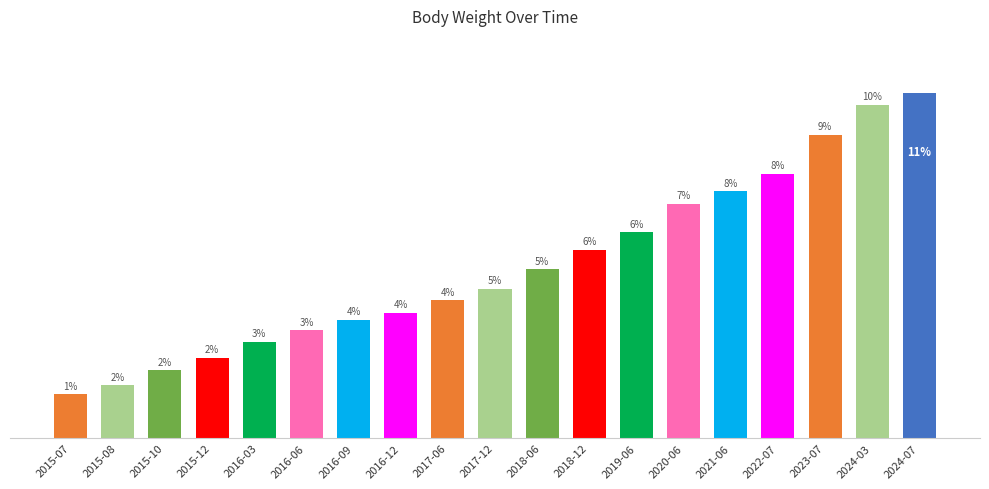

What position from the right is 2015-07?

19